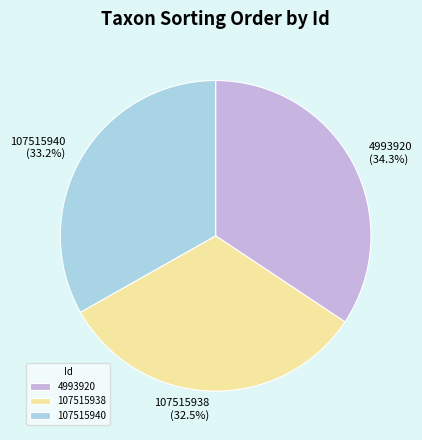

Rank the categories by value from lowest to highest.

107515938, 107515940, 4993920